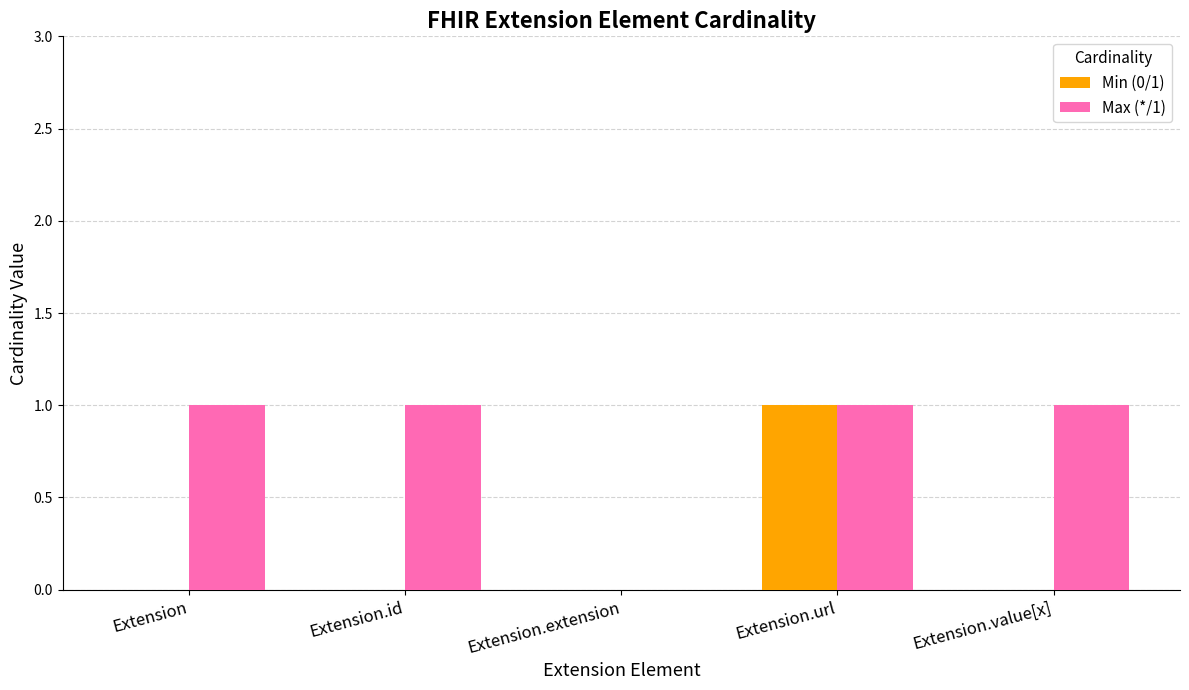

Between Extension.id and Extension.url, which series saw the biggest shift?

Min (0/1)